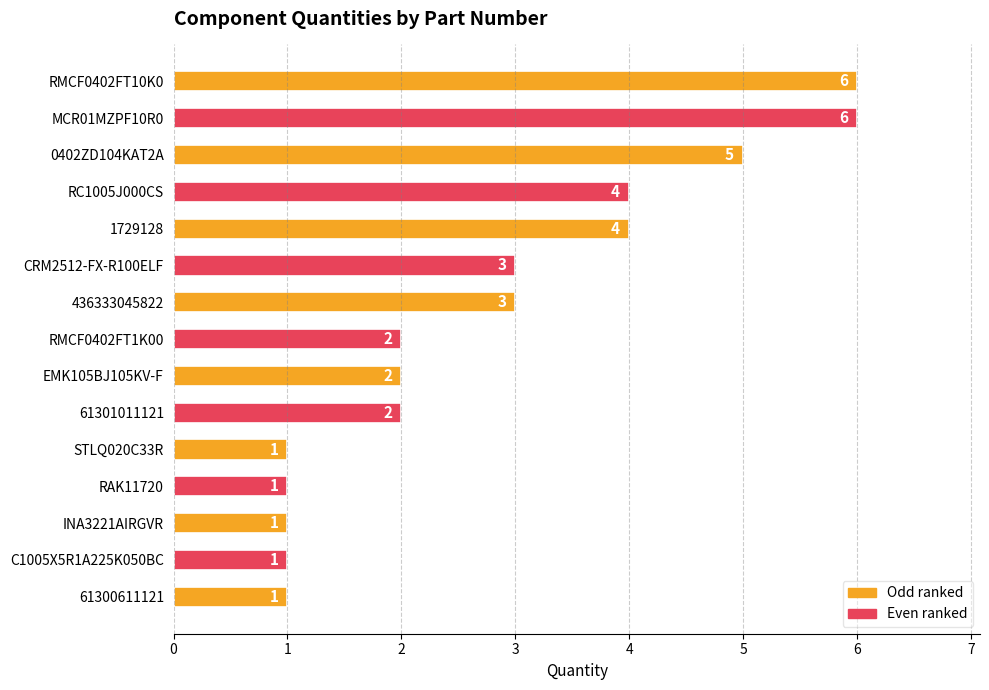

What position from the bottom is C1005X5R1A225K050BC?

2